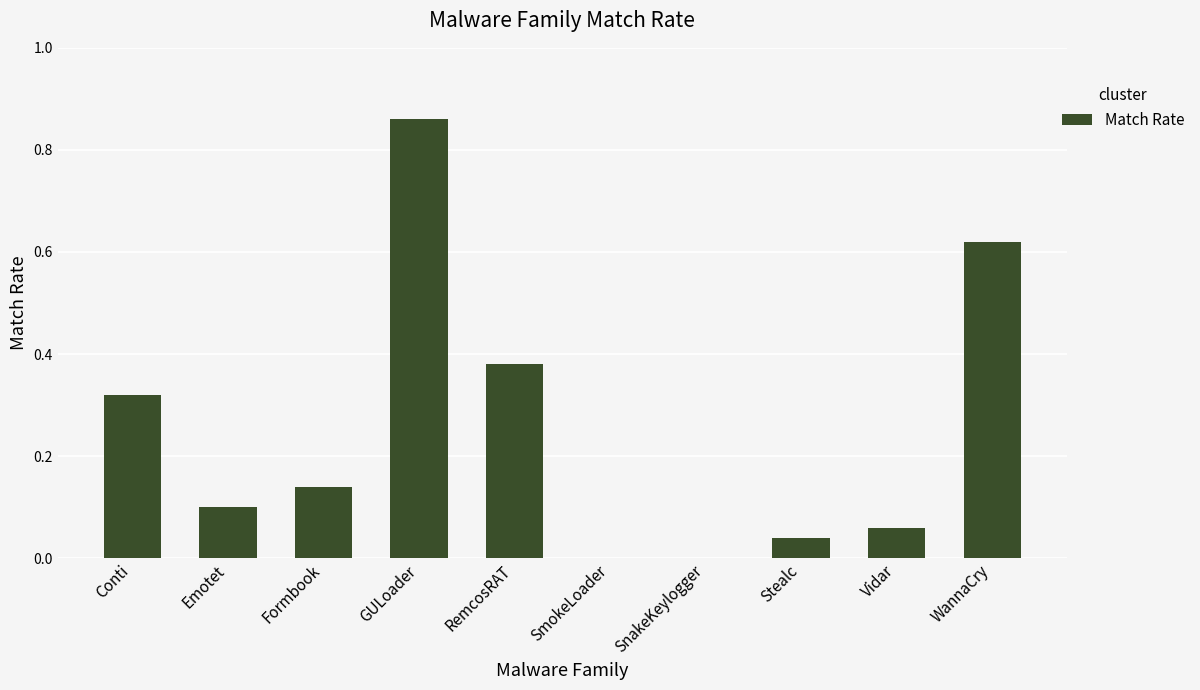

What is the change in value from Formbook to SnakeKeylogger?

-0.1